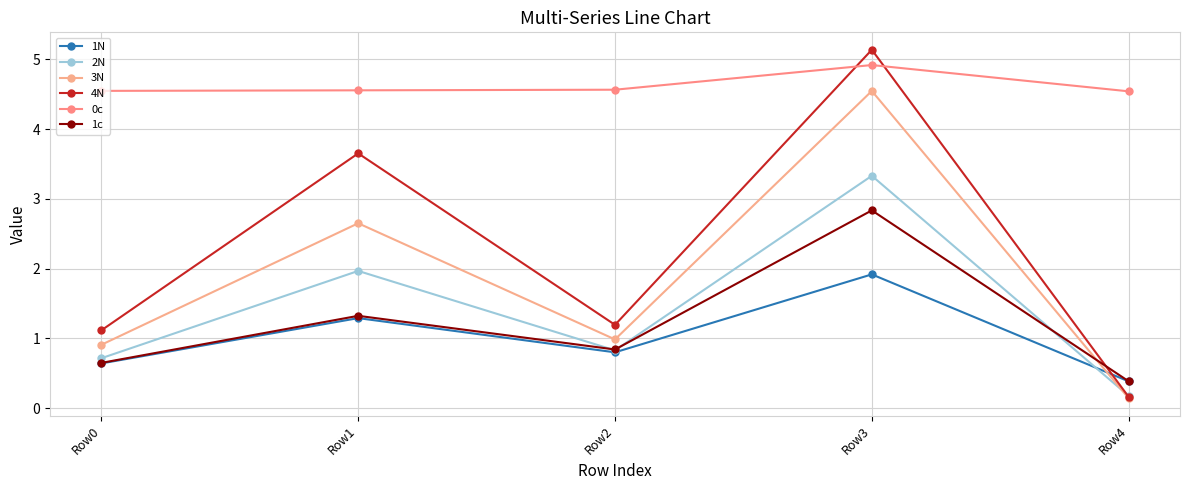

True or false: 0c has more than 2 points higher than both neighbors.

False